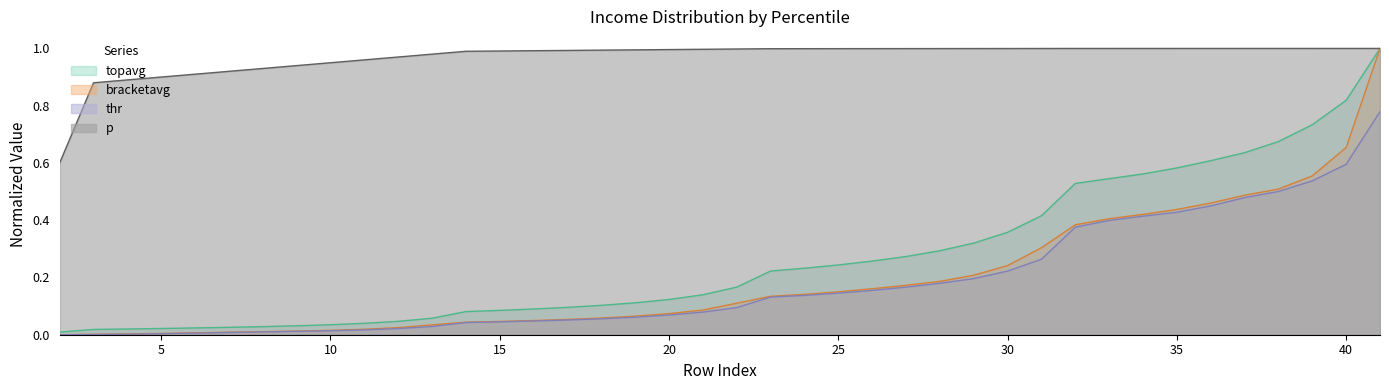

What is the approximate value of bracketavg at 24?

0.1